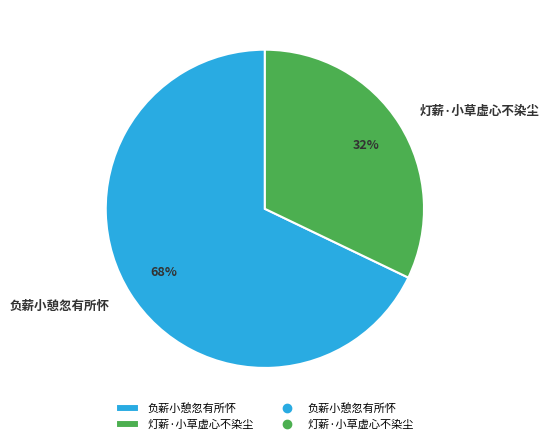

True or false: 负薪小憩忽有所怀 accounts for 68% of the total.

True